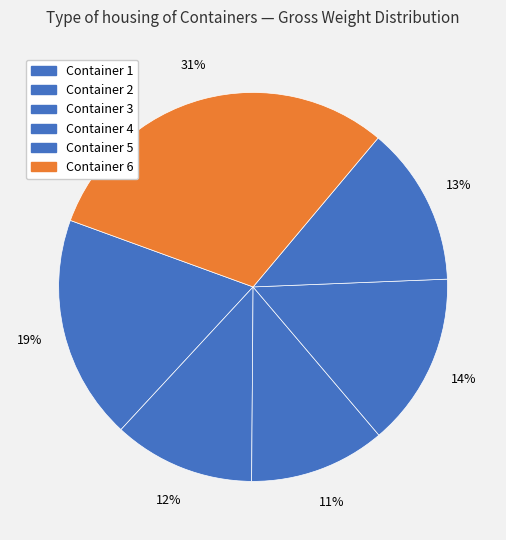

Is there a majority slice in this chart?

No